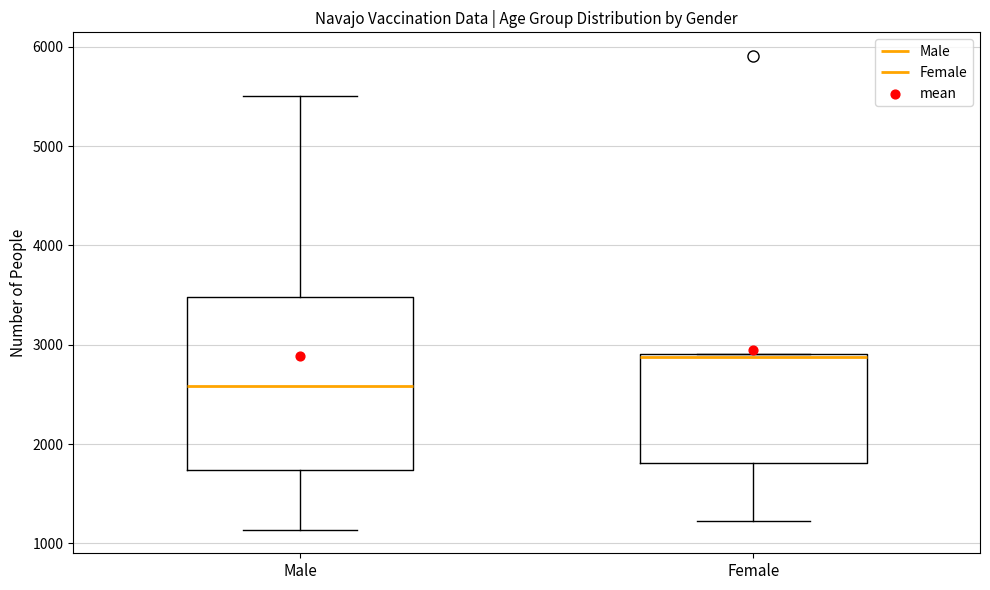

Which box is the tallest, from its lower edge to its upper edge?

Male